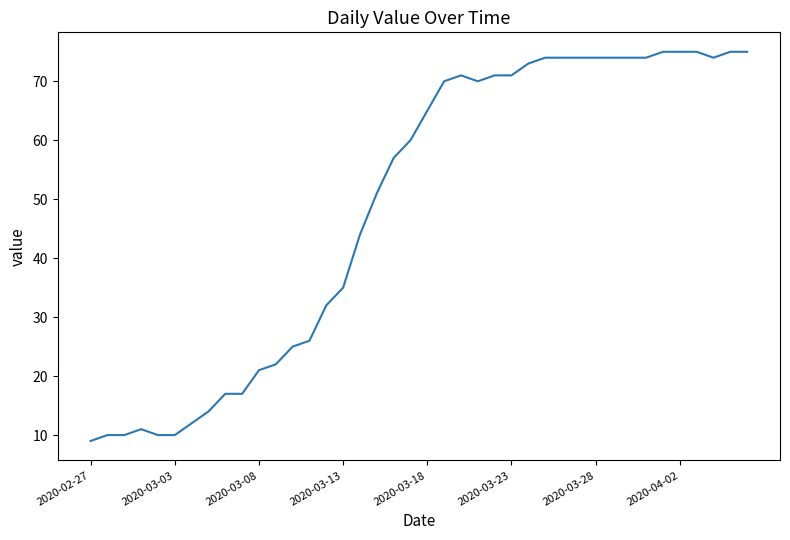

What is the smallest value displayed?

9